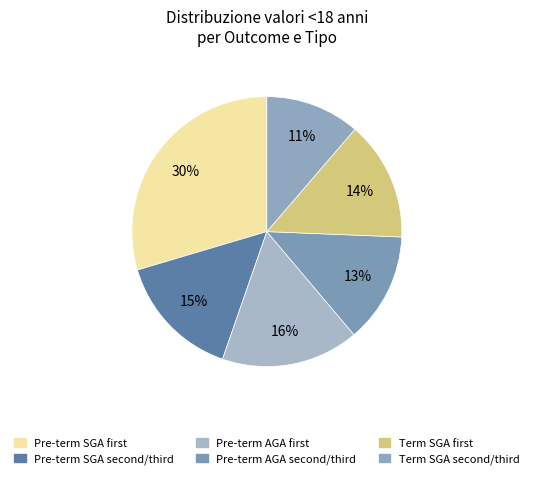

What is the largest slice in the pie chart?

Pre-term SGA first